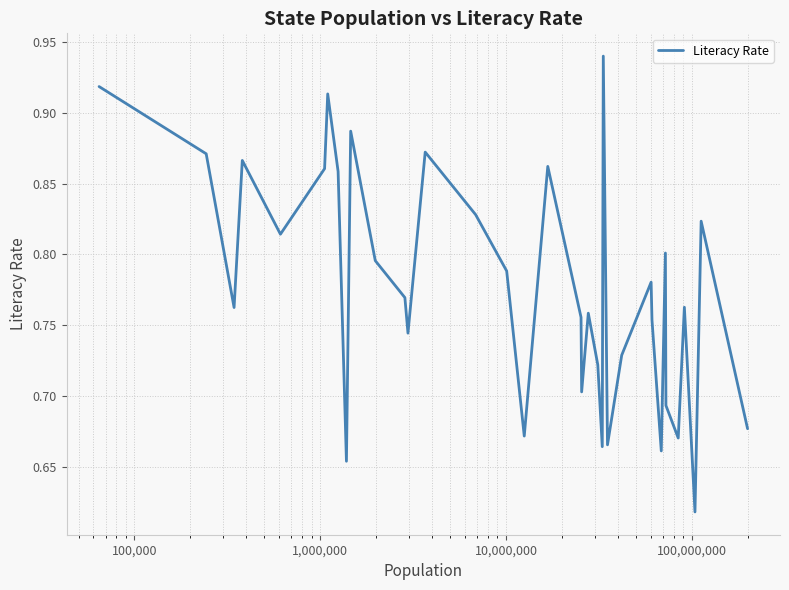

What is the difference between the maximum and minimum values?

0.3